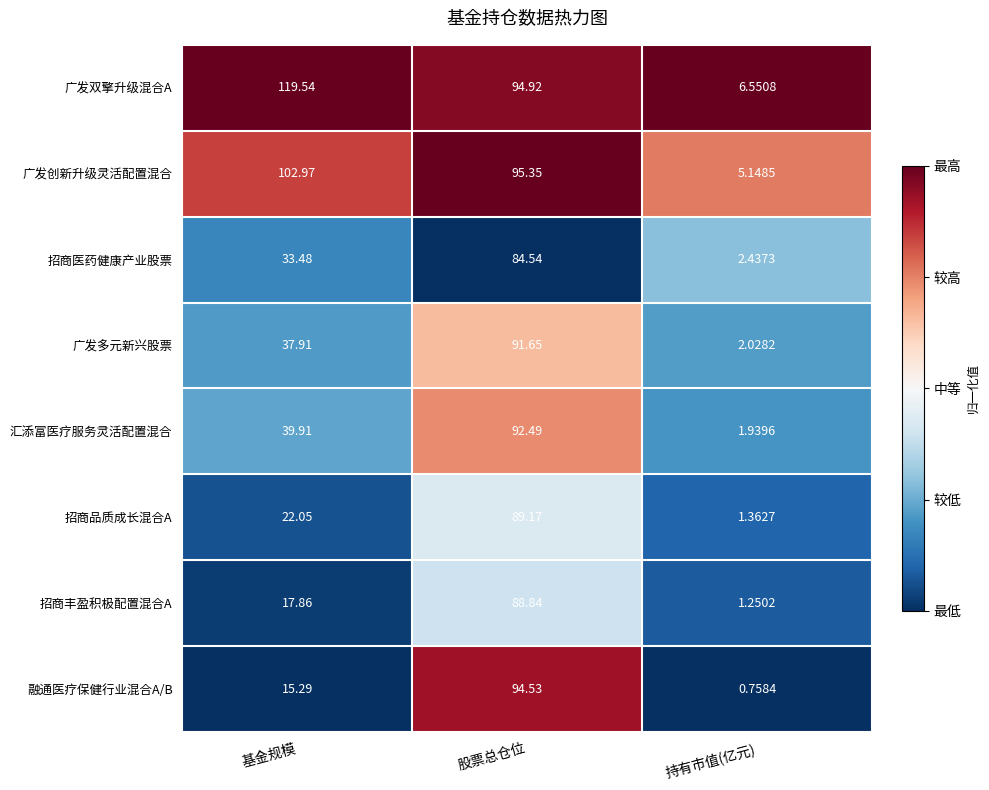

List the labels in order of 广发双擎升级混合A value, smallest first.

持有市值(亿元), 股票总仓位, 基金规模